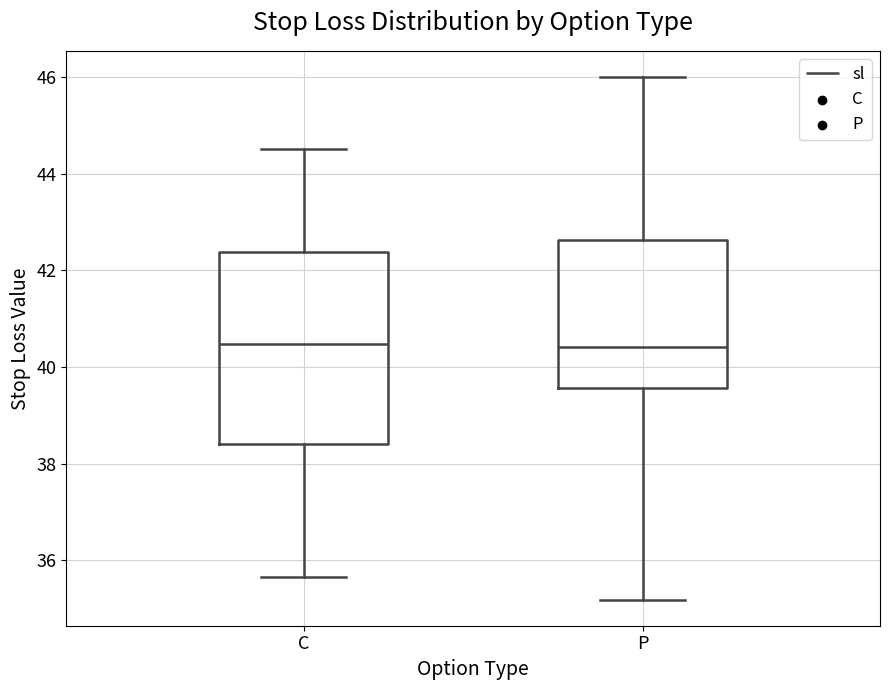

Comparing the boxes themselves (not the whiskers), which one is the tallest?

C